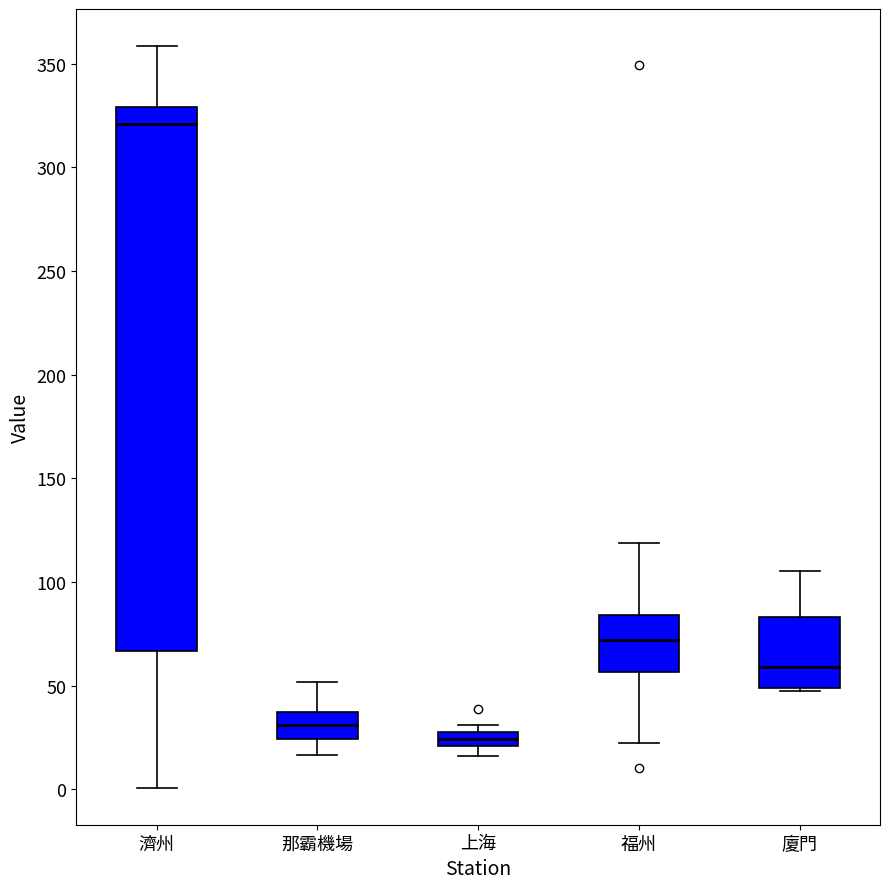

Where is the upper edge of the box for 上海 on the y-axis? The values are not printed on the chart, so give them approximately, as read against the axis.

30